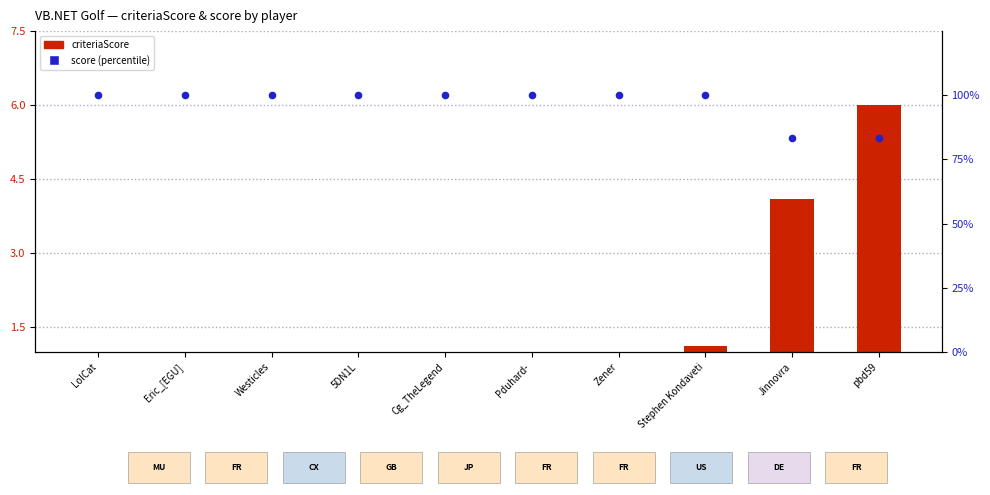

What is the total value across all series at Cg_TheLegend?

100.5